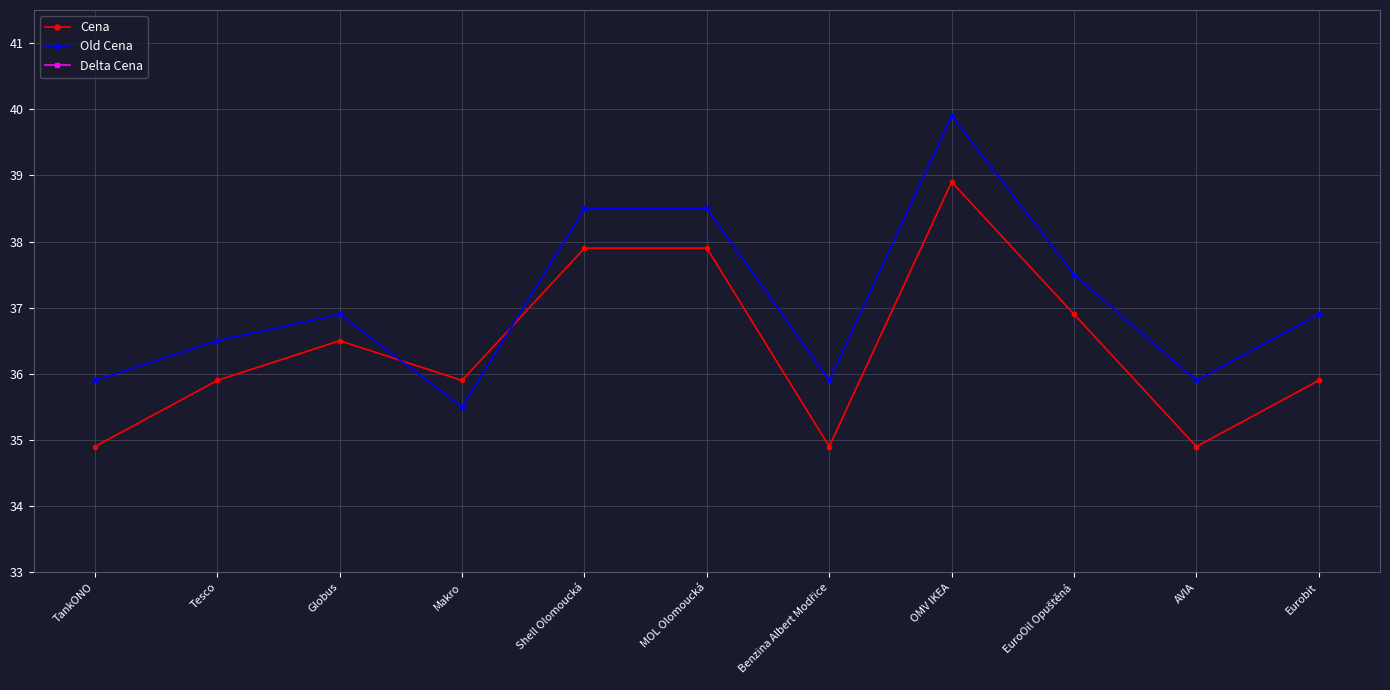

What is the difference between the highest and lowest values at Tesco?

37.1